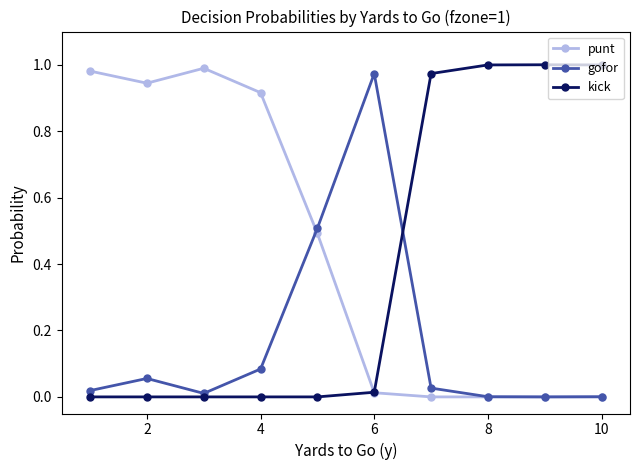

How many interior local valleys does the gofor series have?

2